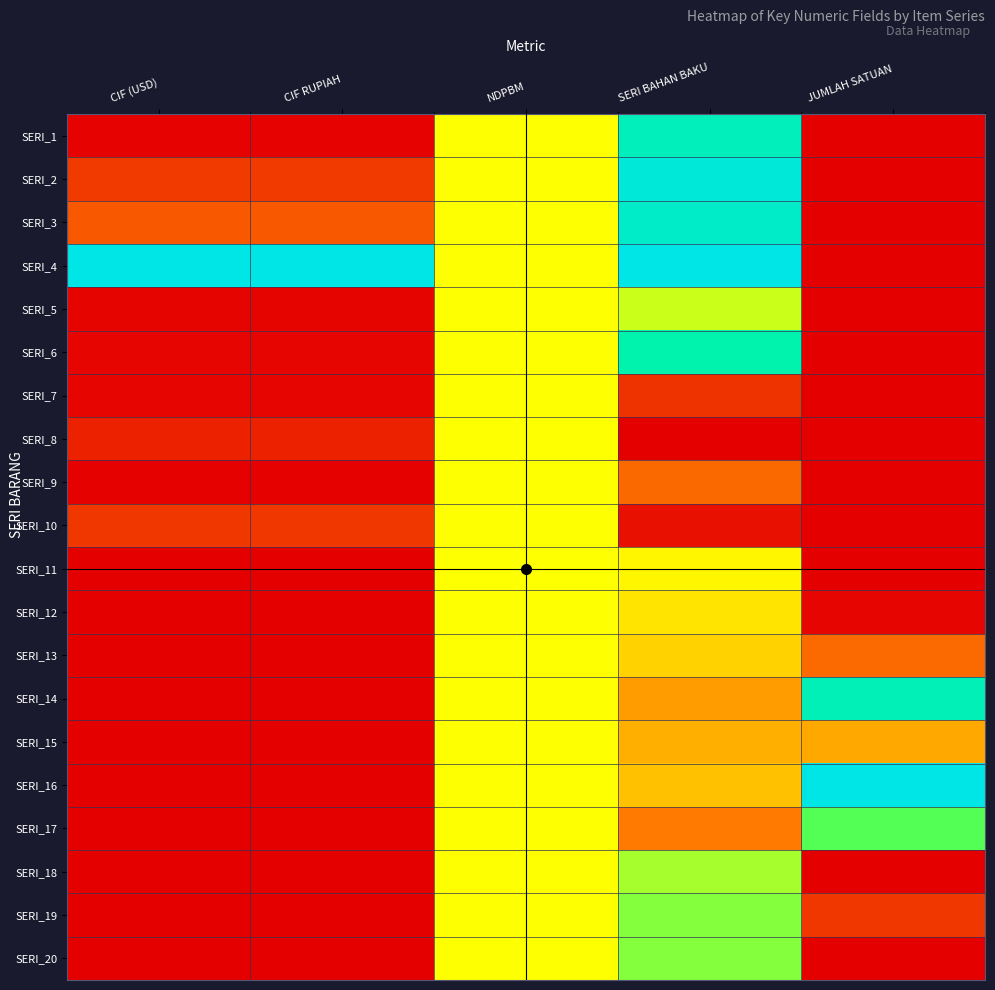

At how many categories does at least one series exceed 0?

5